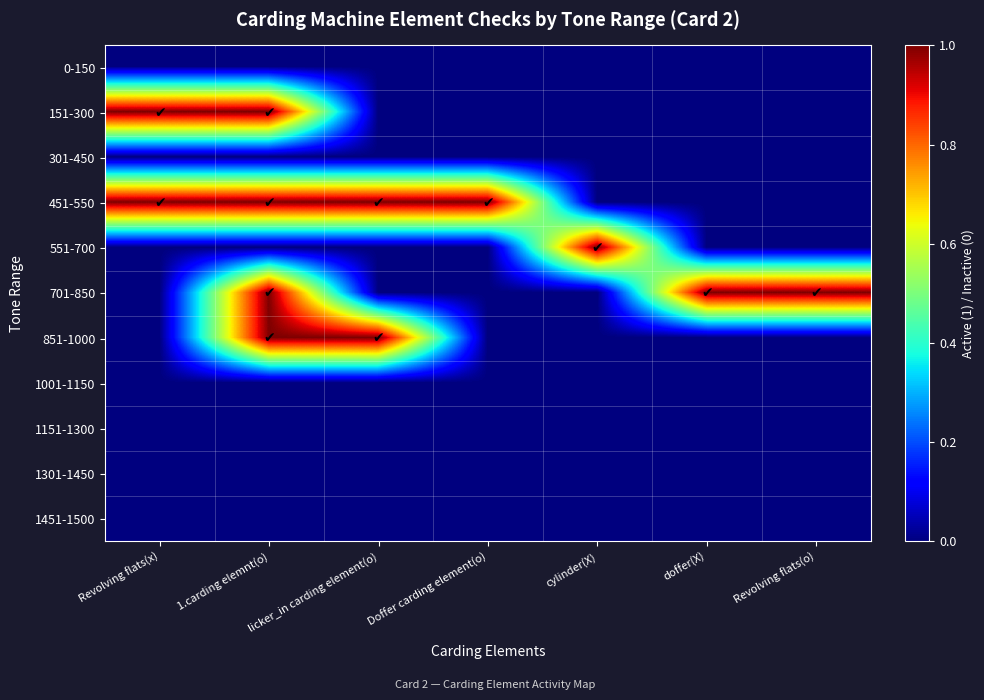

At which category is the sum across all series the highest?

1.carding elemnt(o)